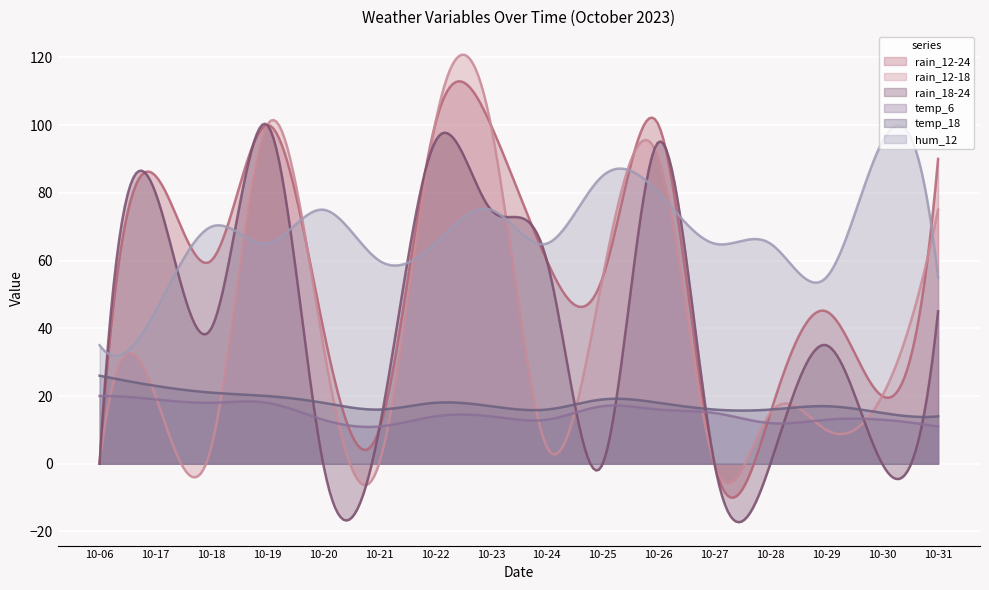

Where does the hum_12 series first go above 65?

10-18